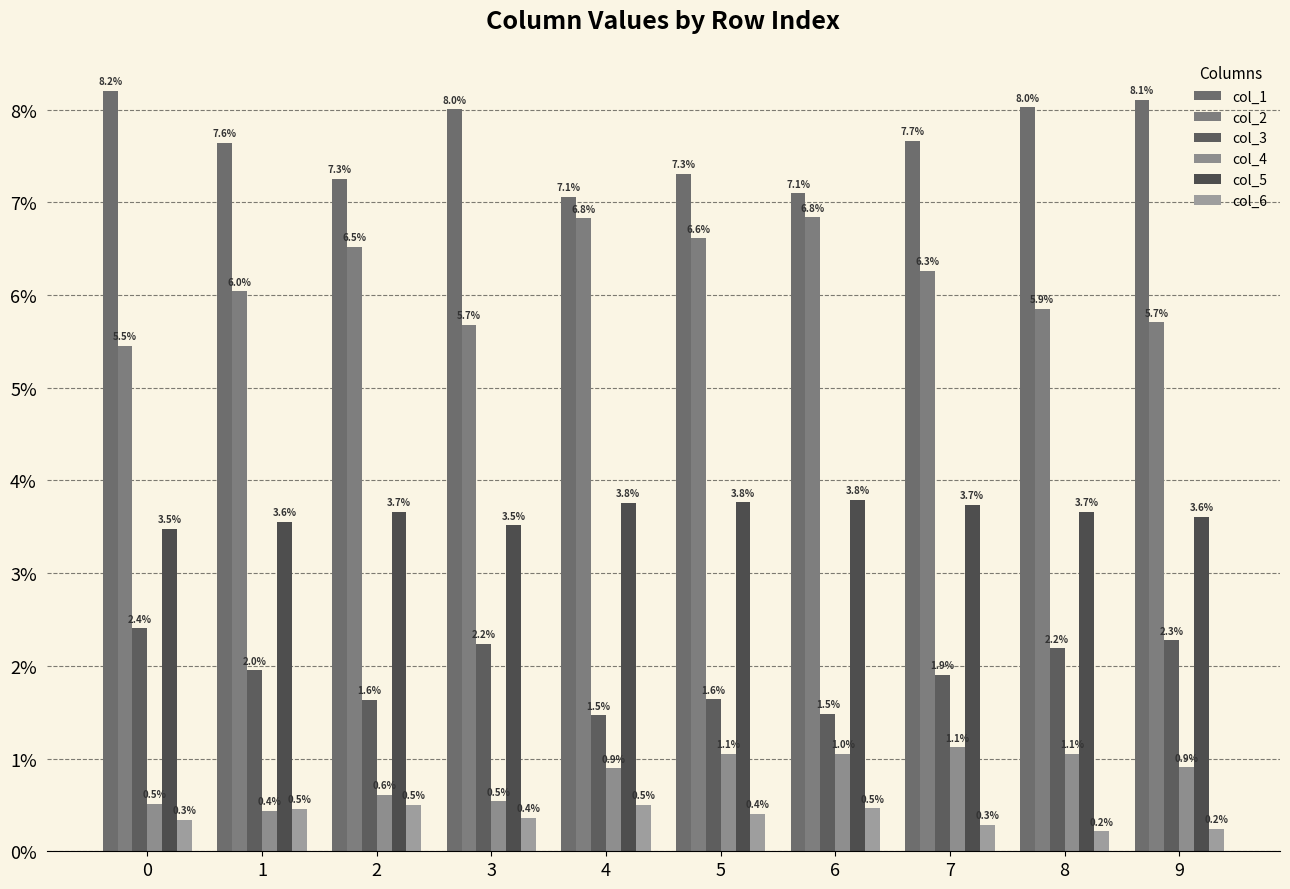

Between 0 and 3, which series saw the biggest shift?

col_2